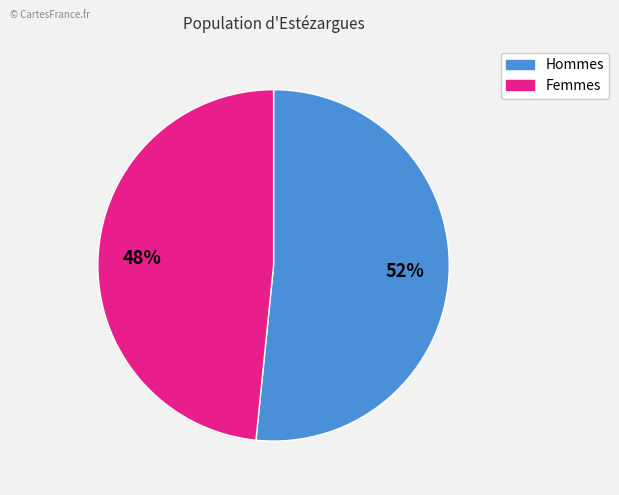

To the nearest percent, what is the average slice percentage?

50%